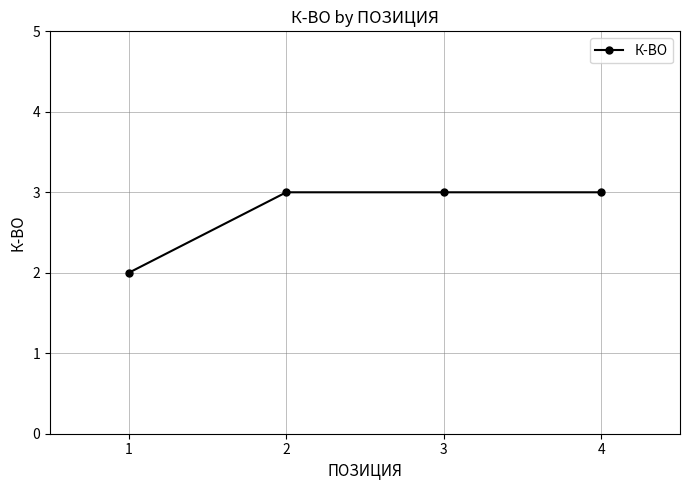

What is the minimum value shown in the chart?

2